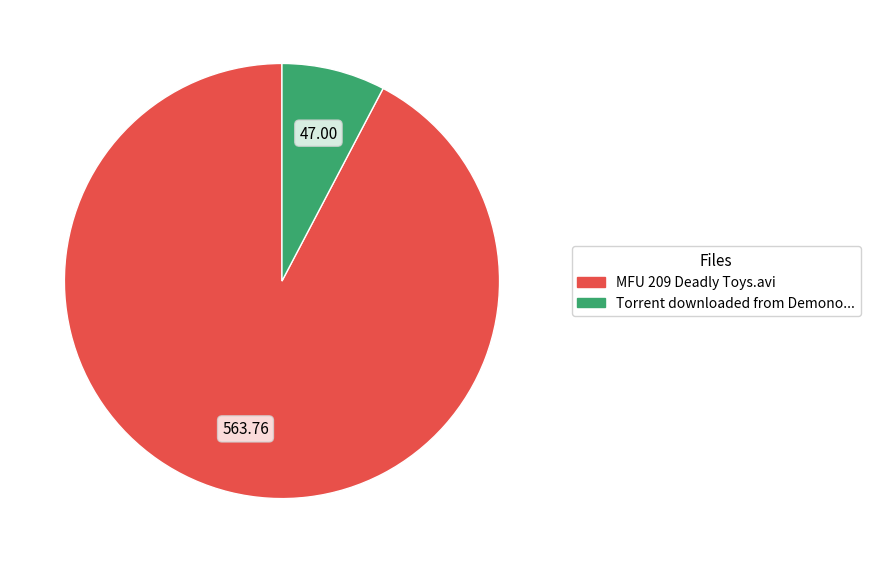

Rank the categories by value from lowest to highest.

Torrent downloaded from Demono..., MFU 209 Deadly Toys.avi